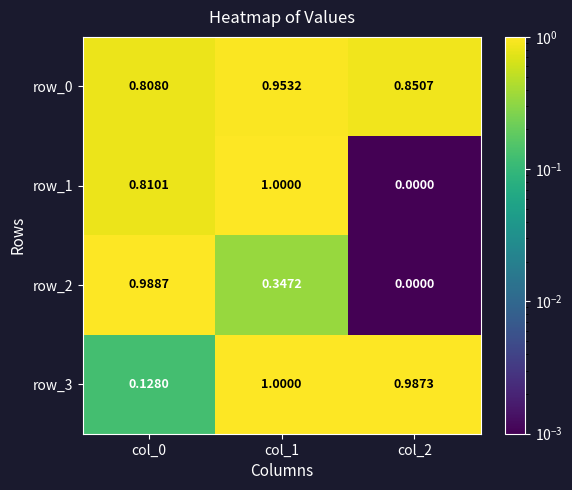

Count the number of categories in the chart.

3